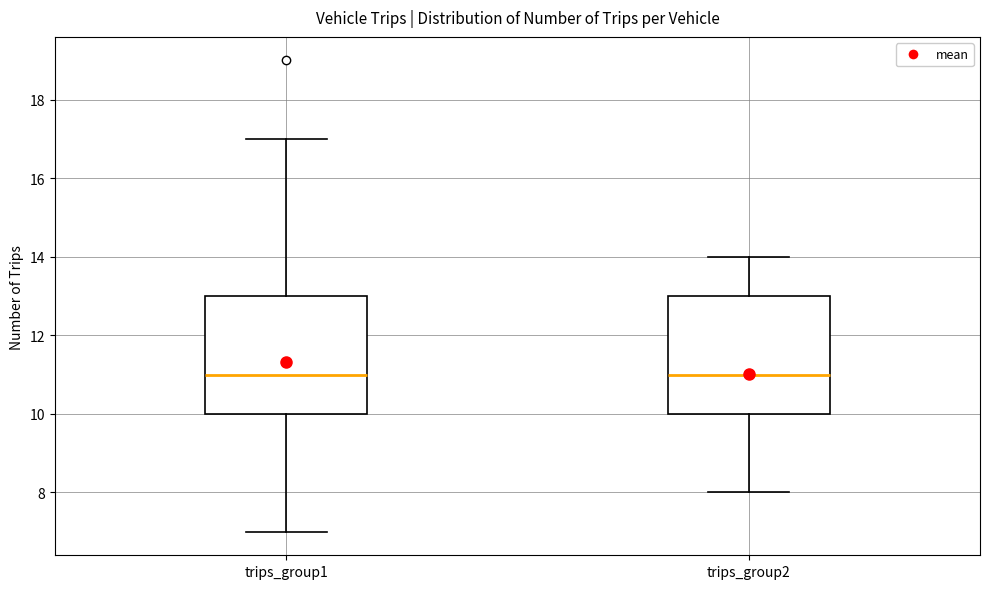

Where does the median line of the box for trips_group1 sit on the y-axis? The values are not printed on the chart, so give them approximately, as read against the axis.

11